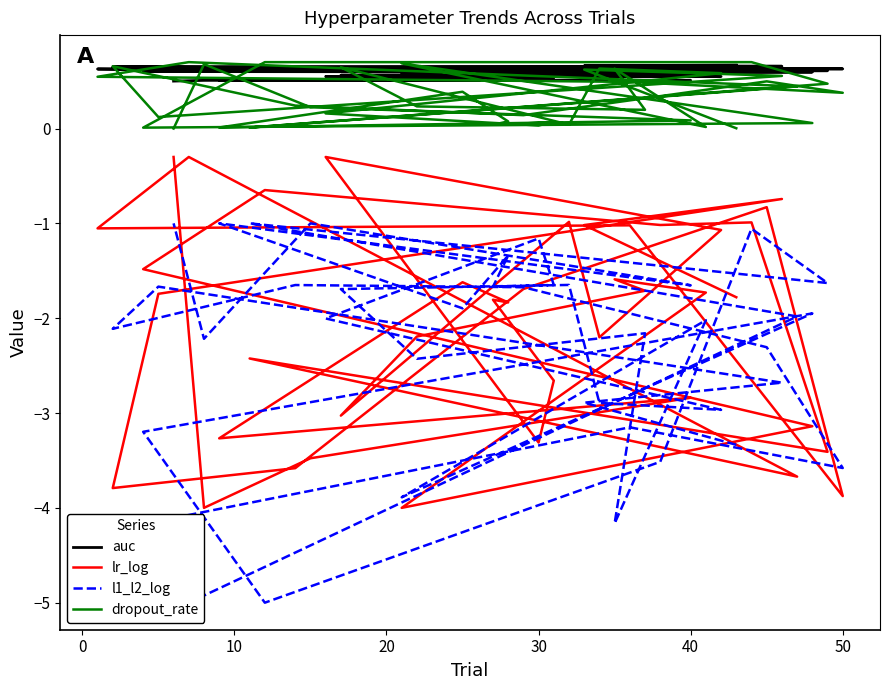

How many data points in l1_l2_log are above -2?

19